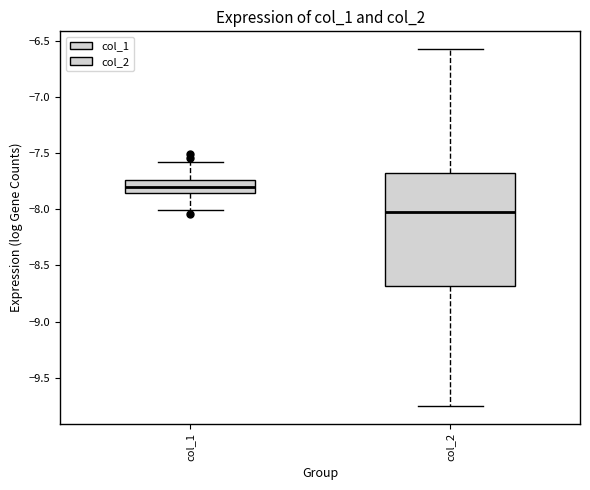

Reading left to right, read every box against the y-axis: the position of its median line, the range the box covers, and the ends of its whiskers. The values are not printed on the chart, so give them approximately, as read against the axis.

col_1: median -7.80, box -7.85 to -7.75, whiskers -8.00 to -7.60
col_2: median -8.00, box -8.70 to -7.65, whiskers -9.75 to -6.55